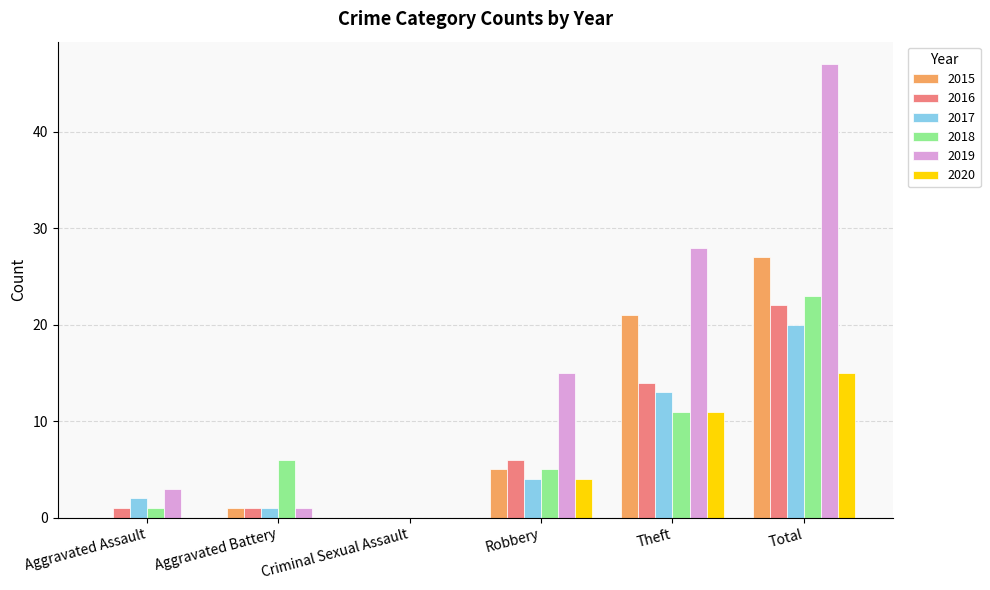

What is the maximum value for 2019?

47